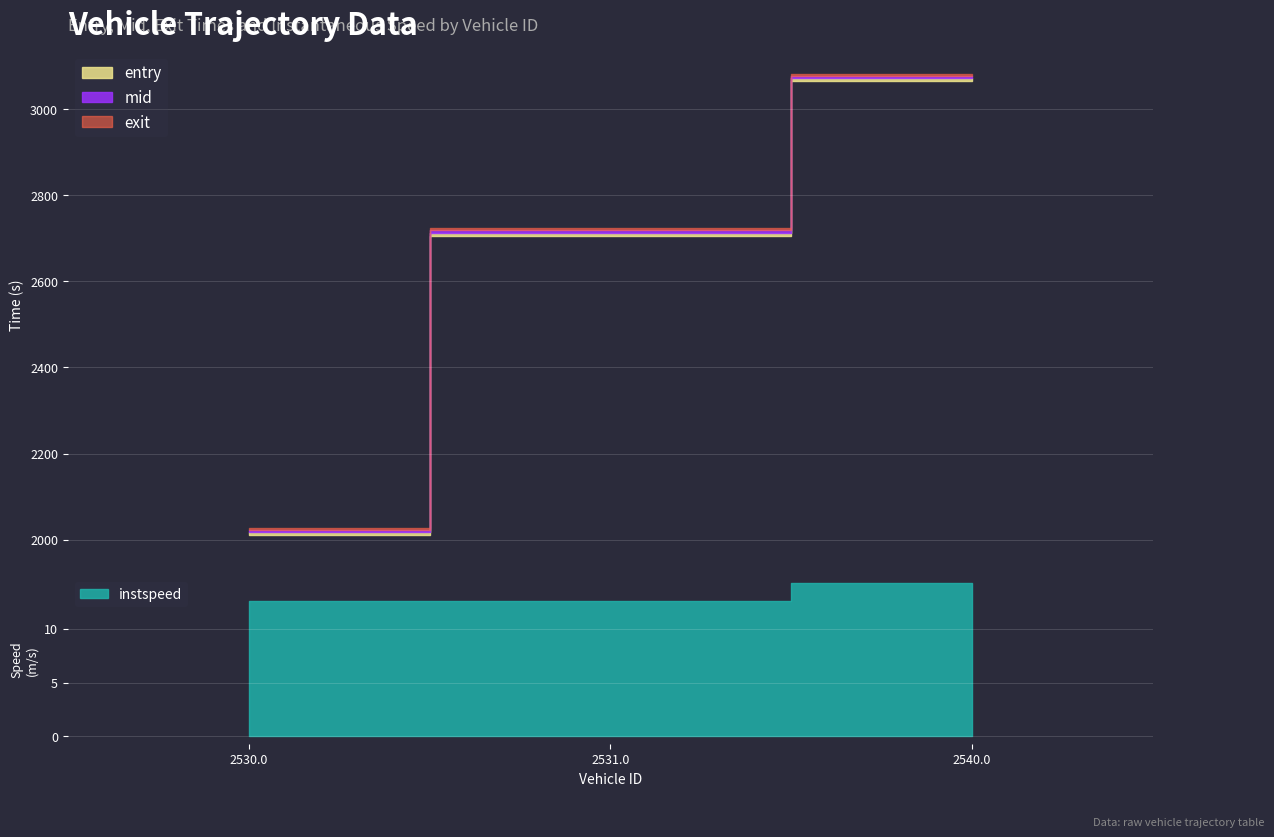

What is the maximum value for entry?

3064.3